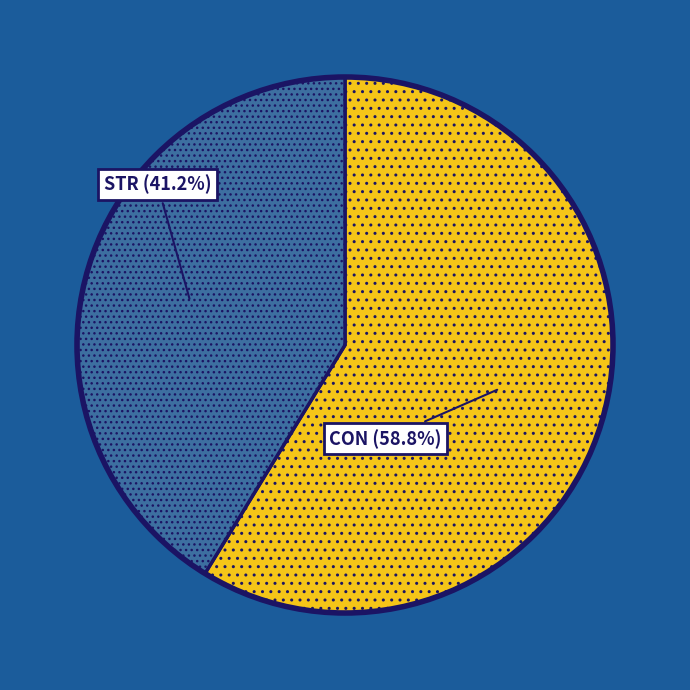

Is there any slice that represents more than half of the pie?

Yes